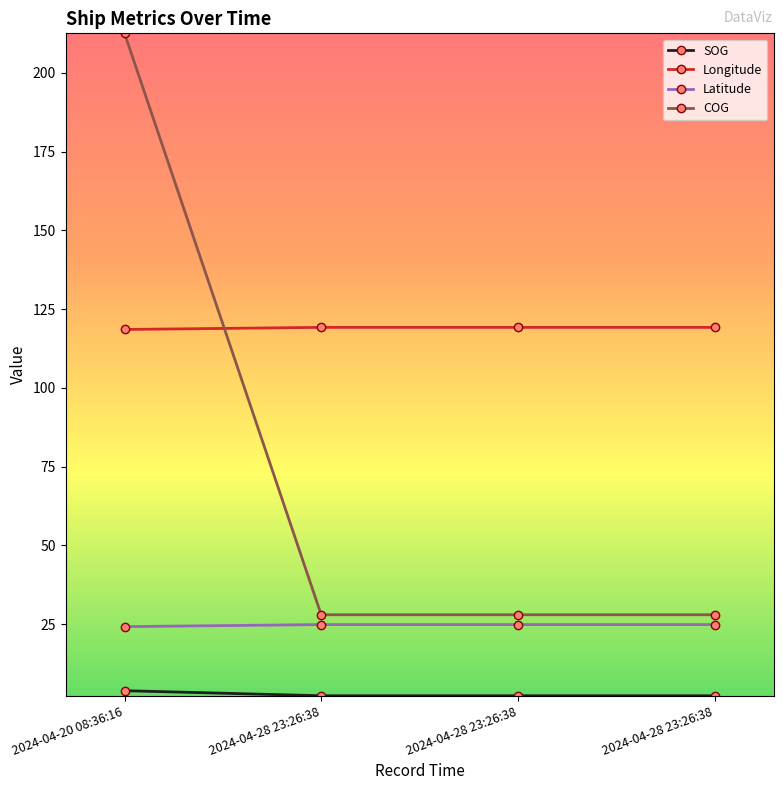

Does the chart have visible grid lines?

No